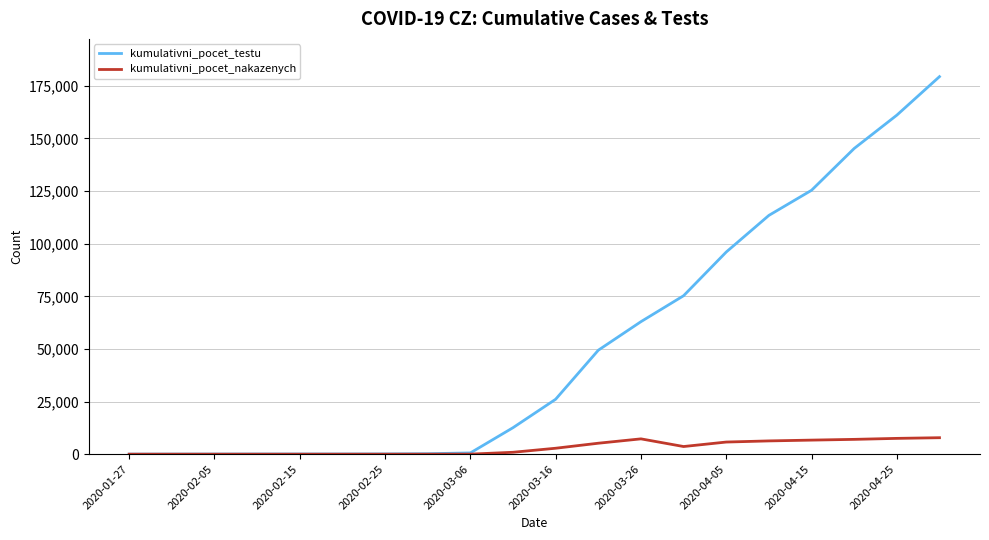

What is the highest value of the kumulativni_pocet_testu series?

179367